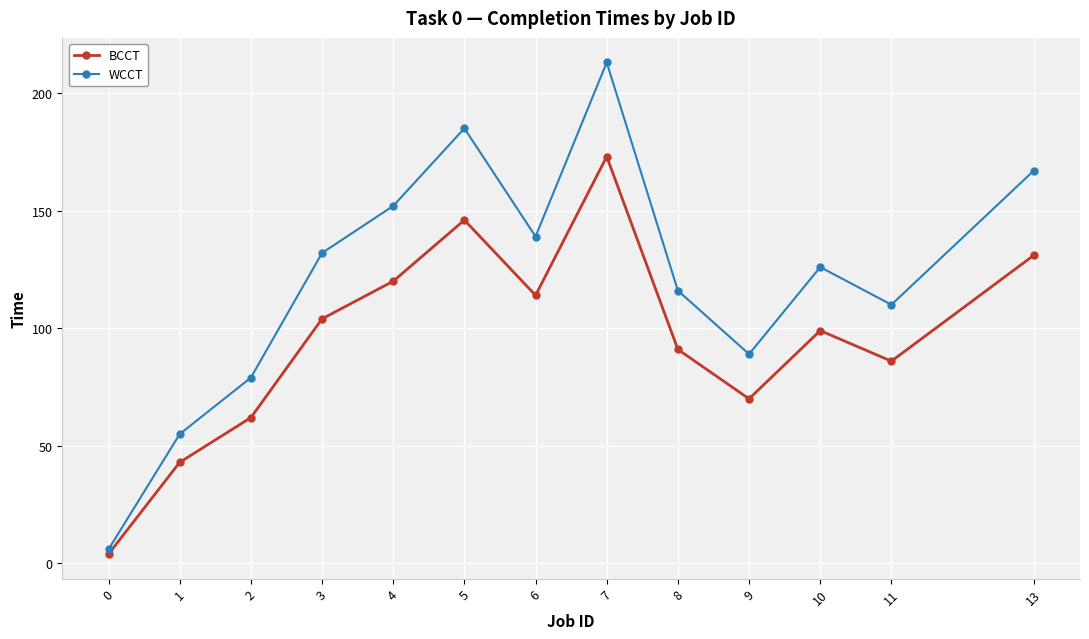

Reading left to right, what are all the values shown in this chart?

BCCT: 0=4	1=43	2=62	3=104	4=120	5=146	6=114	7=173	8=91	9=70	10=99	11=86	13=131
WCCT: 0=6	1=55	2=79	3=132	4=152	5=185	6=139	7=213	8=116	9=89	10=126	11=110	13=167